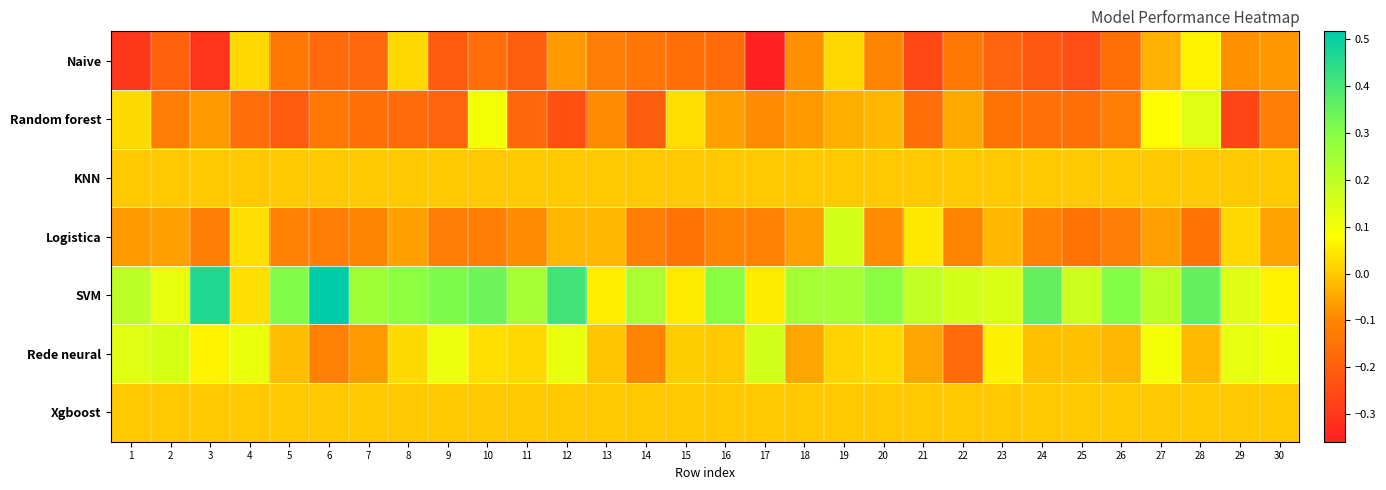

Between 3 and 30, which series saw the biggest shift?

SVM